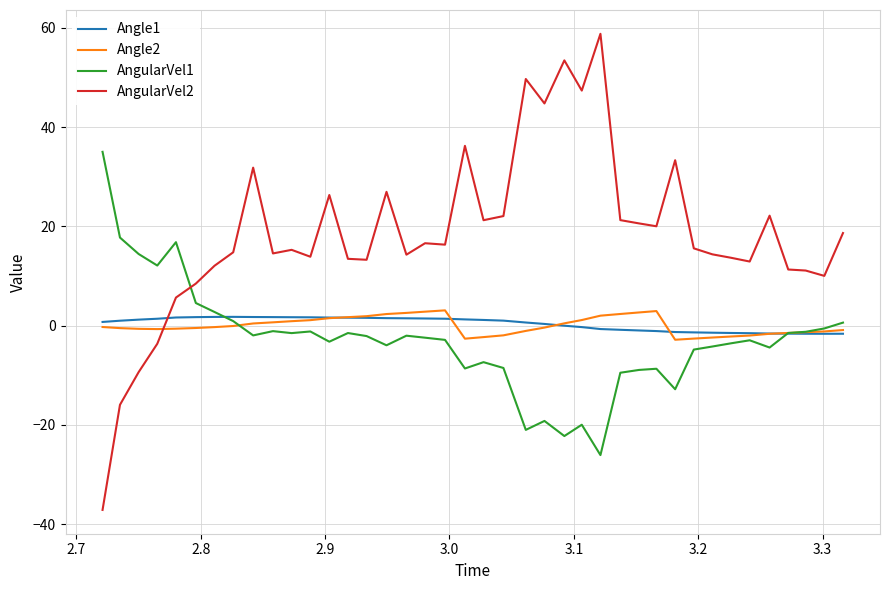

Which series has the largest total across all categories?

AngularVel2